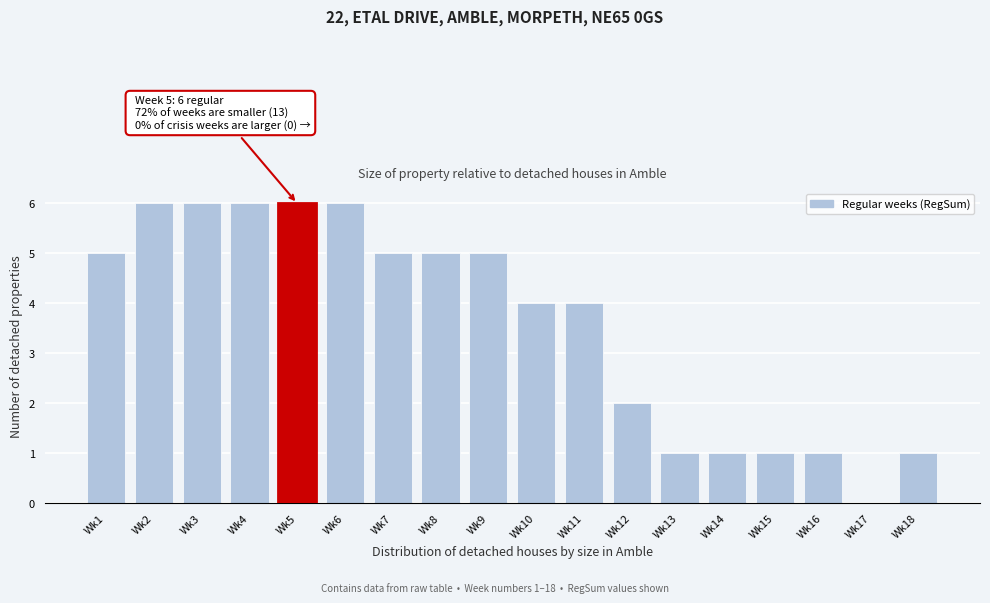

Reading right to left, transcribe all the data shown in this chart.

Wk18=1	Wk17=0	Wk16=1	Wk15=1	Wk14=1	Wk13=1	Wk12=2	Wk11=4	Wk10=4	Wk9=5	Wk8=5	Wk7=5	Wk6=6	Wk5=6	Wk4=6	Wk3=6	Wk2=6	Wk1=5